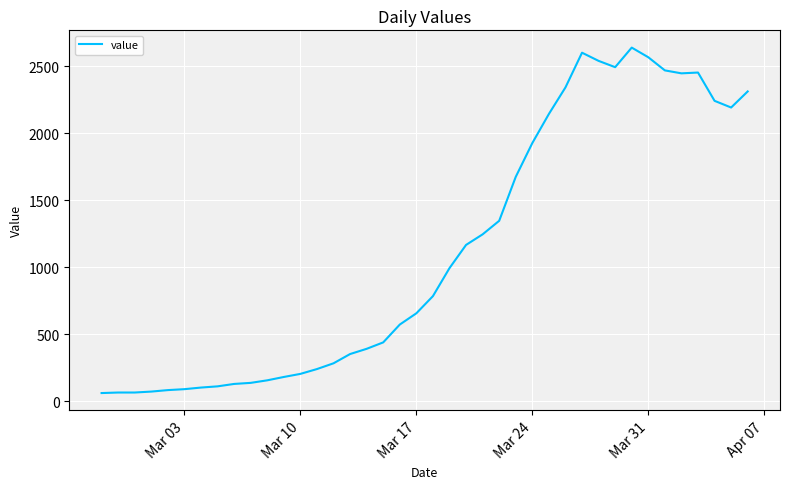

What is the difference between the maximum and minimum values?

2577